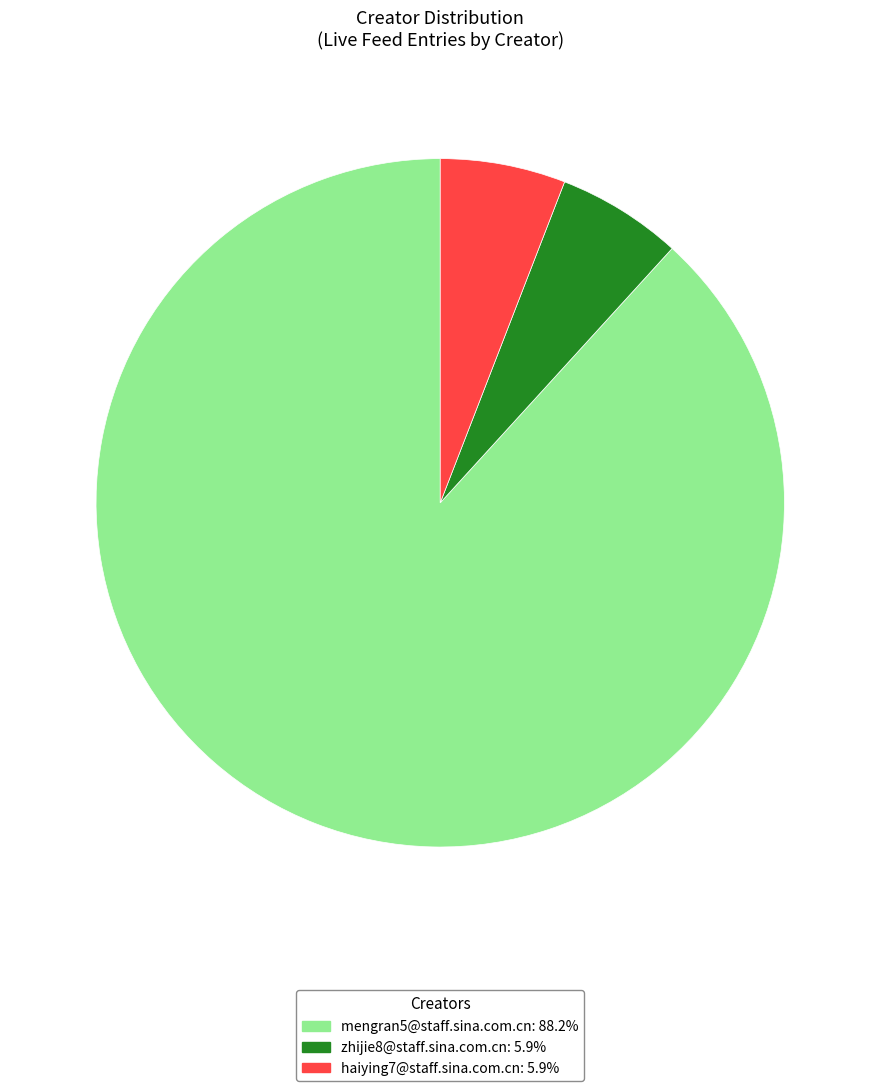

Is there a majority slice in this chart?

Yes